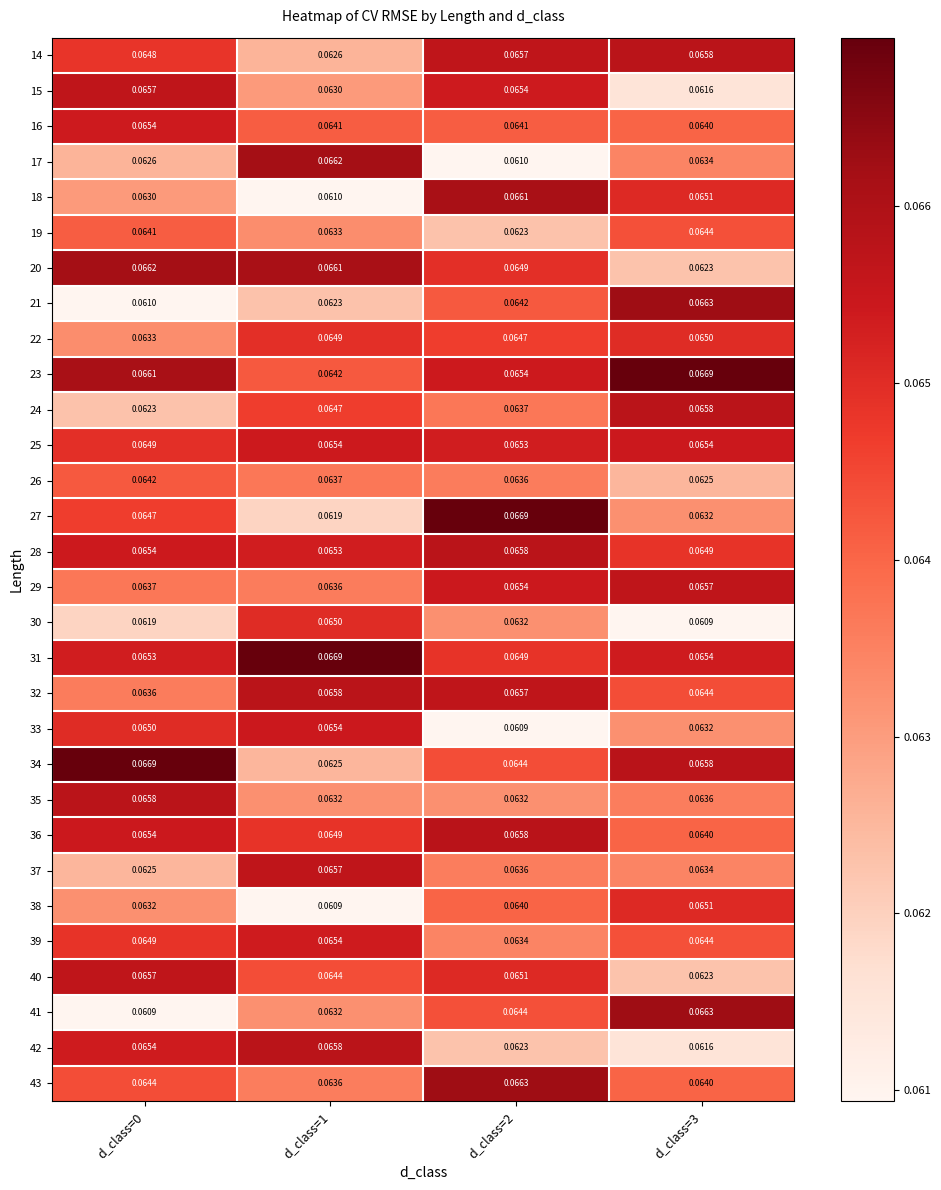

Is the value of 31 at d_class=3 greater than the value of 17 at d_class=1?

No